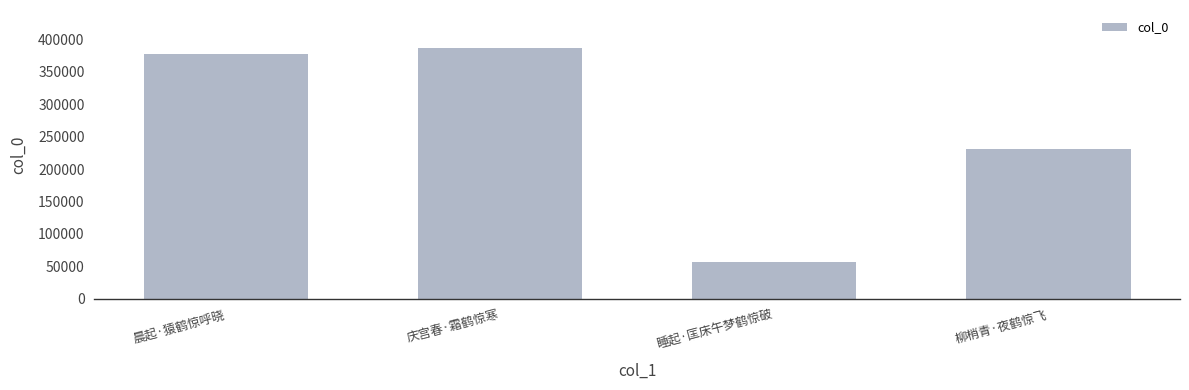

The value at 睡起·匡床午梦鹤惊破 is 57282. True or false?

True